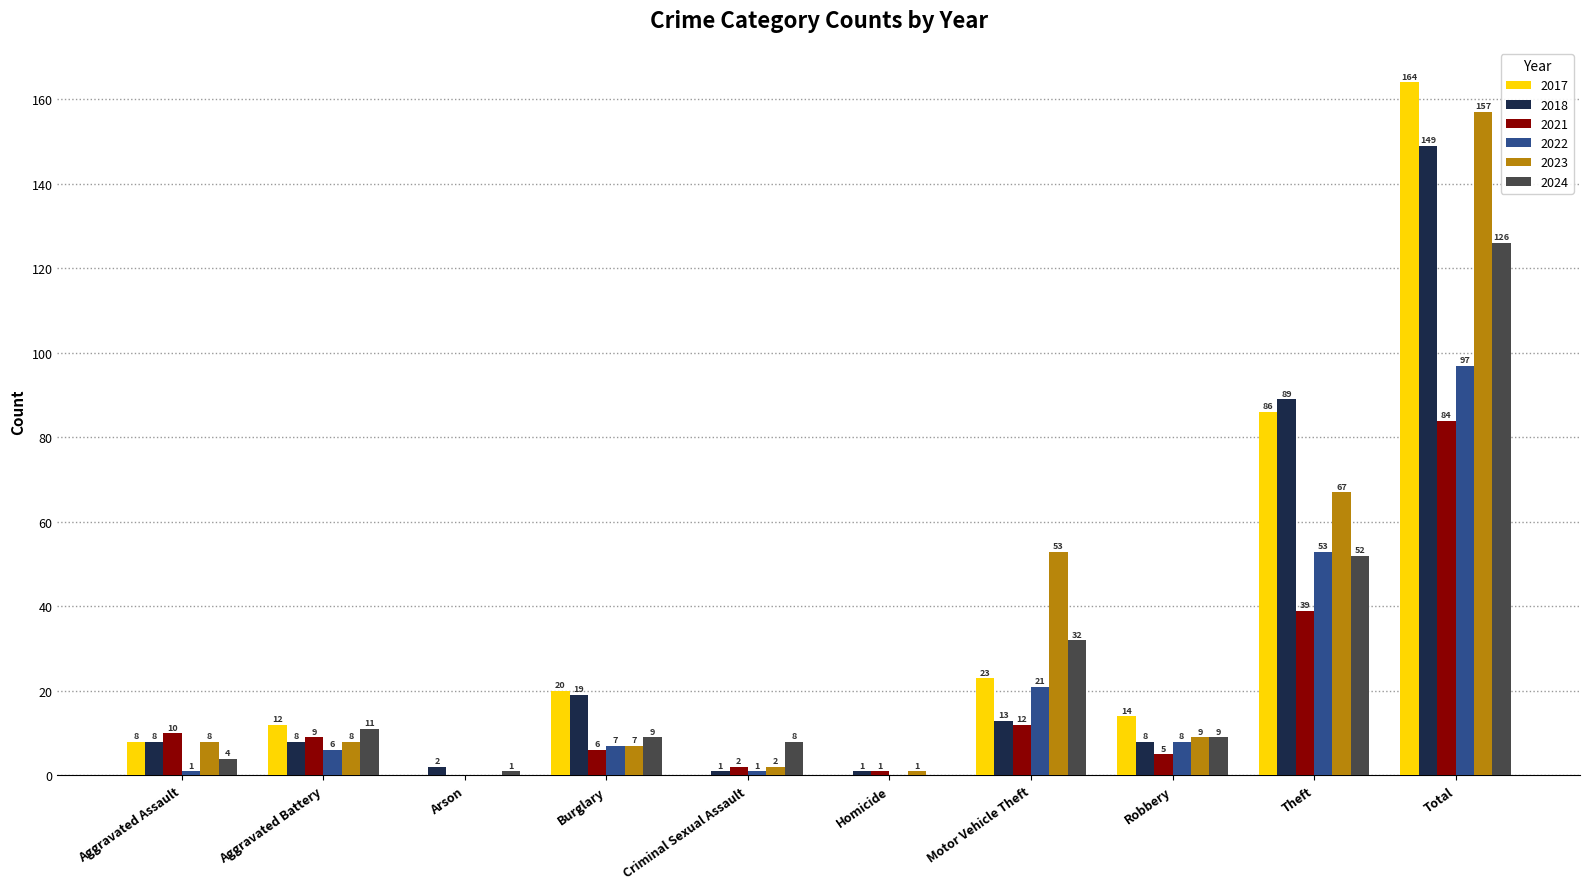

Is the value of 2018 at Theft greater than the value of 2024 at Burglary?

Yes